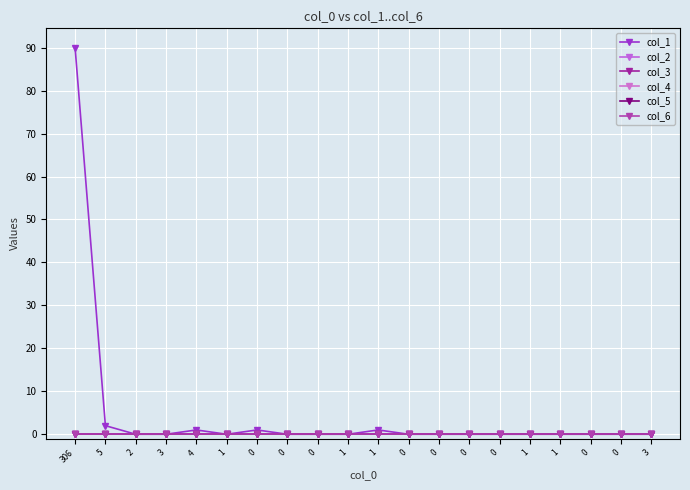

Does the chart have visible grid lines?

Yes